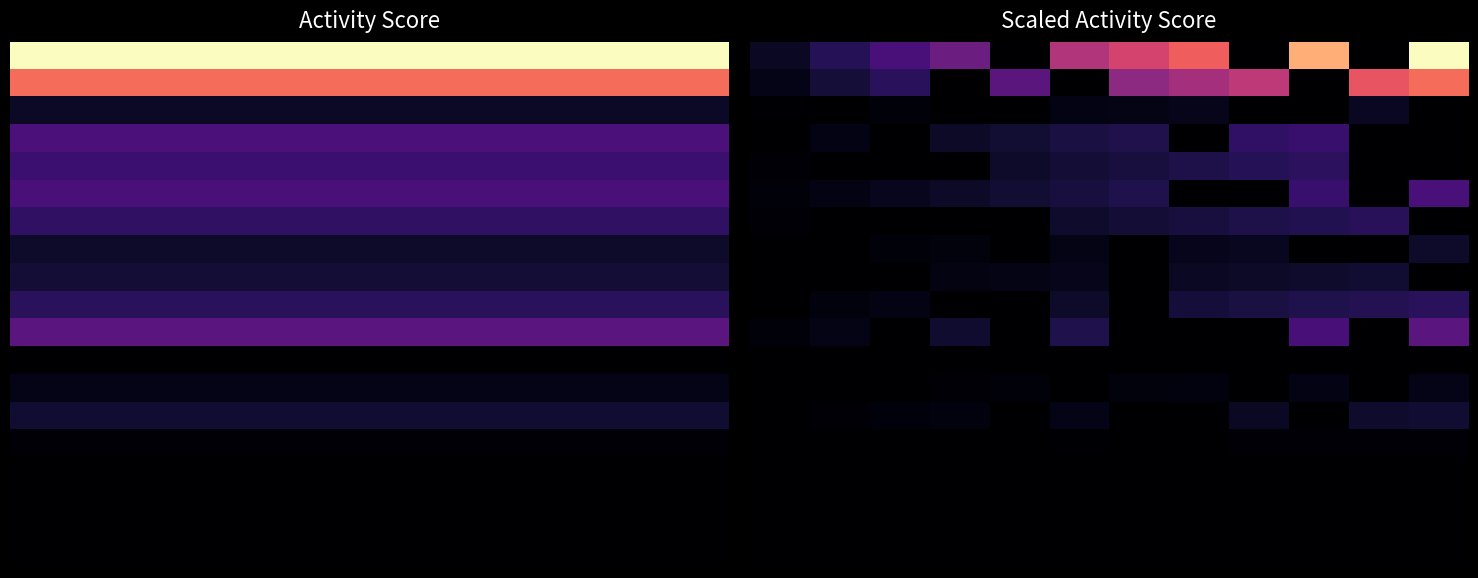

Which has a higher value, 7 or 4?

7